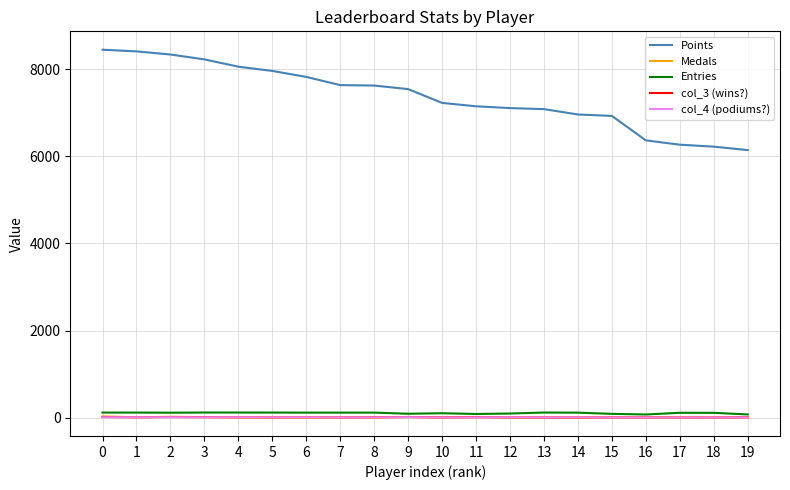

At how many categories does at least one series exceed 3185?

20